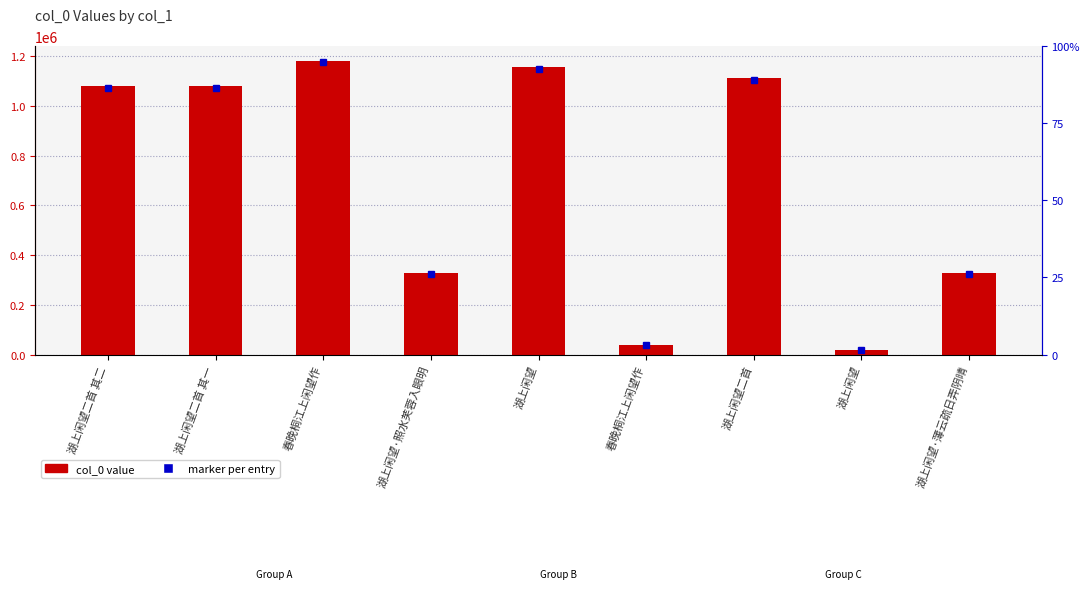

What is the sum of all values?

6313726